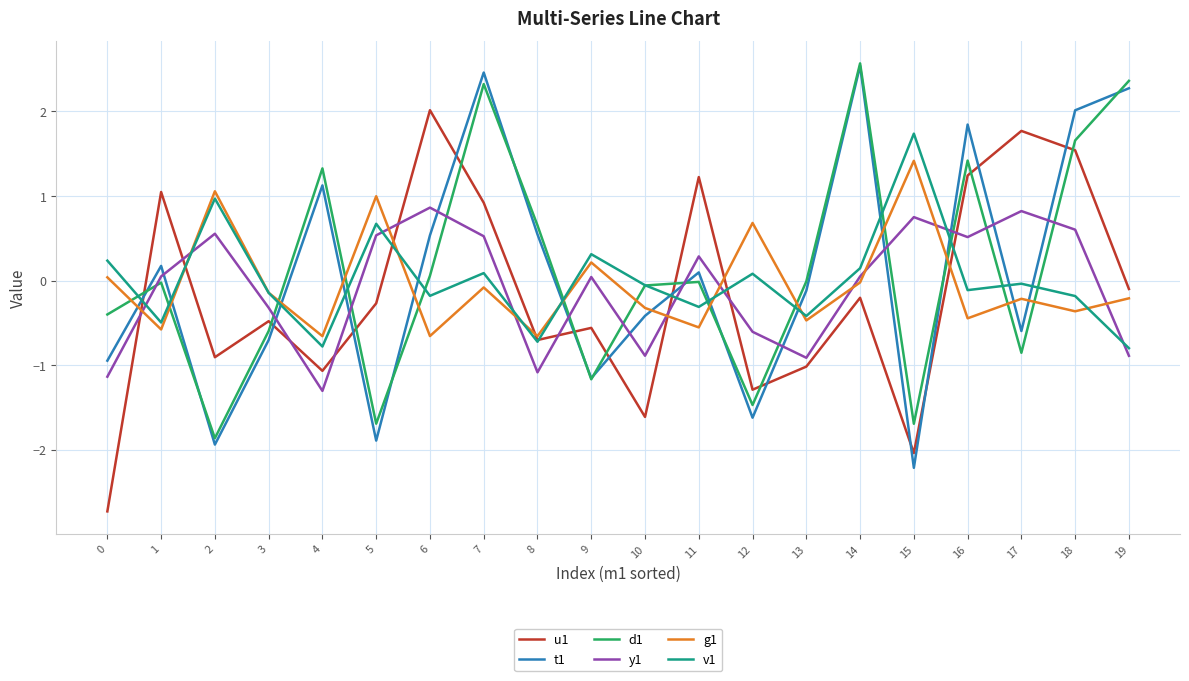

What is the smallest value displayed?

-2.7